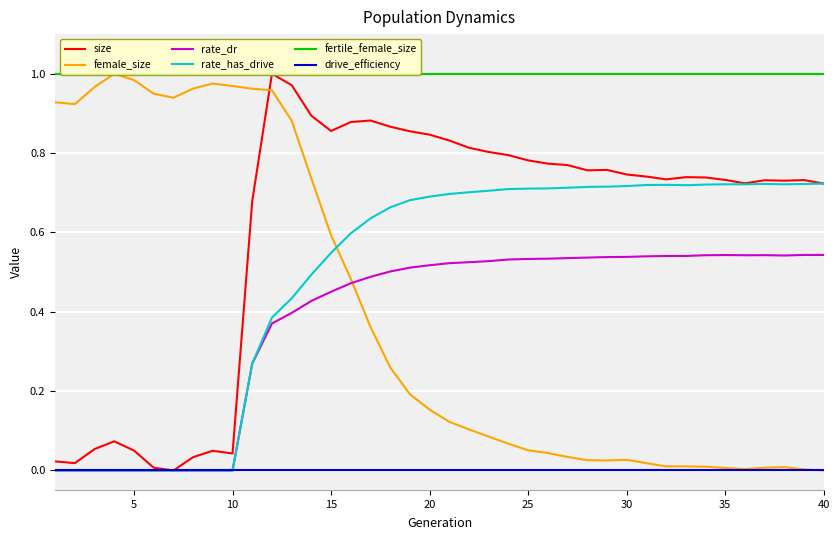

How many positive values does the rate_has_drive series have?

30